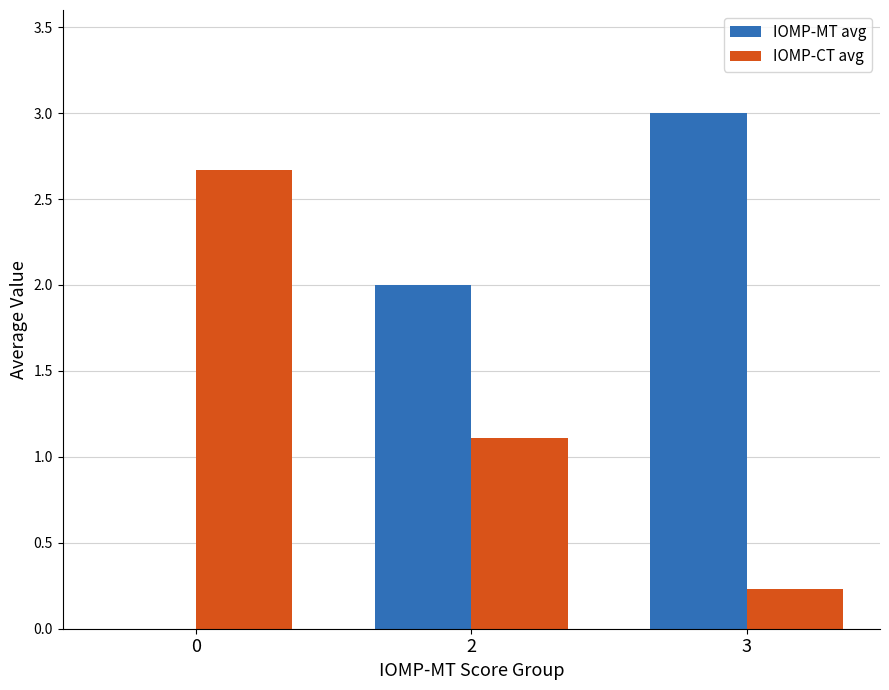

Reading left to right, extract all data points from this chart.

IOMP-MT avg: 0.0	2.0	3.0
IOMP-CT avg: 2.7	1.1	0.2